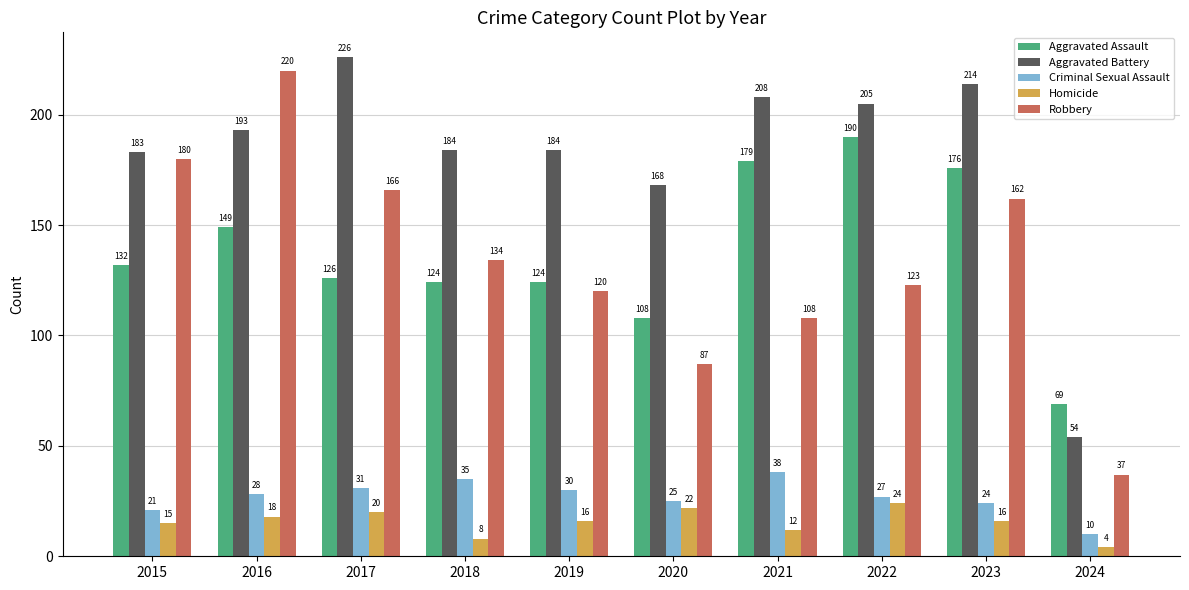

Which series has the largest total across all categories?

Aggravated Battery